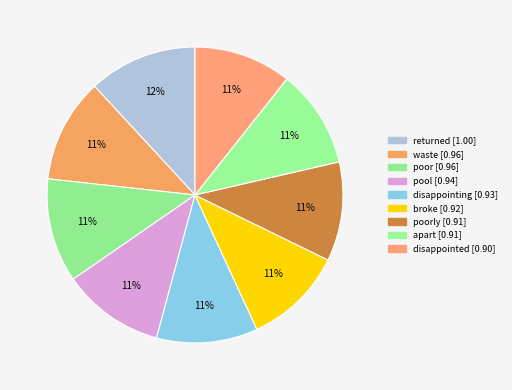

Rank the categories by value from lowest to highest.

disappointed, apart, poorly, broke, disappointing, pool, poor, waste, returned